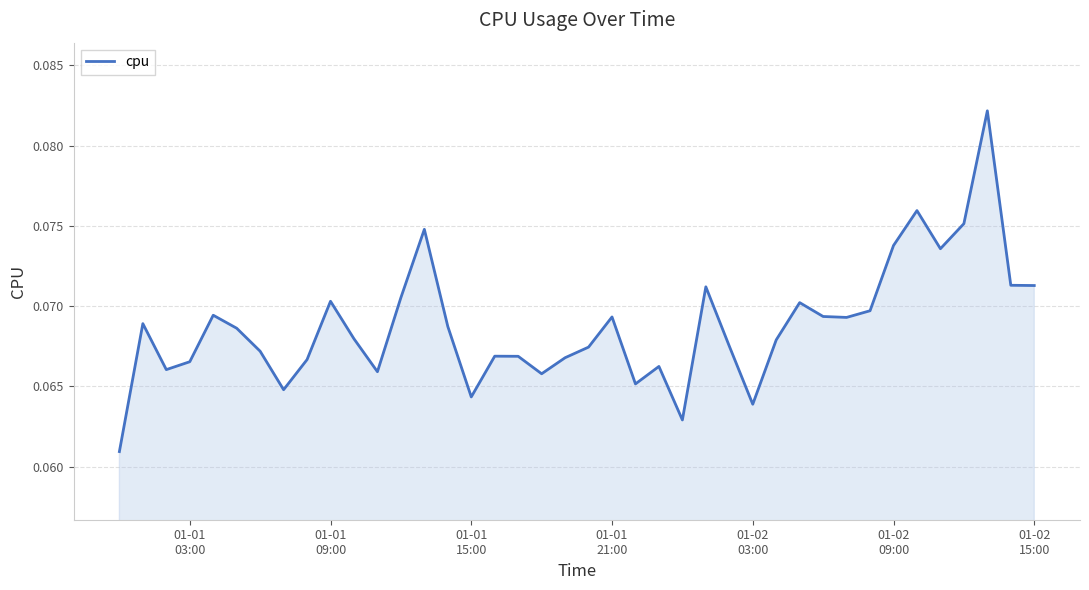

What is the average value?

0.1